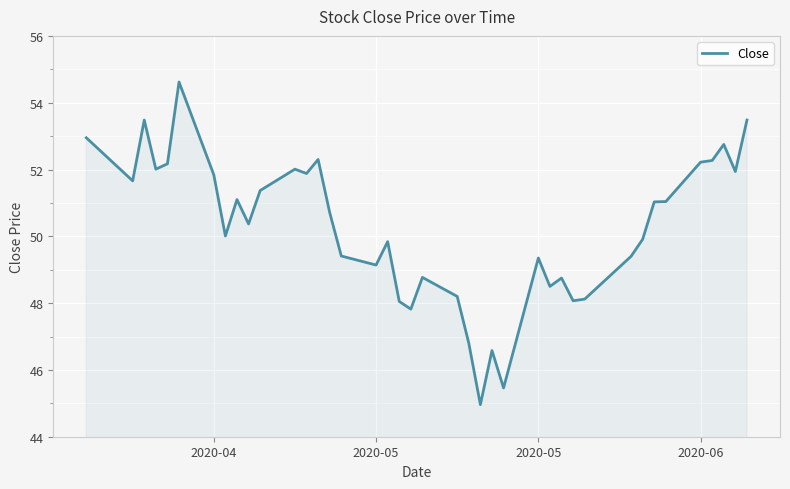

What is the minimum value shown in the chart?

45.0